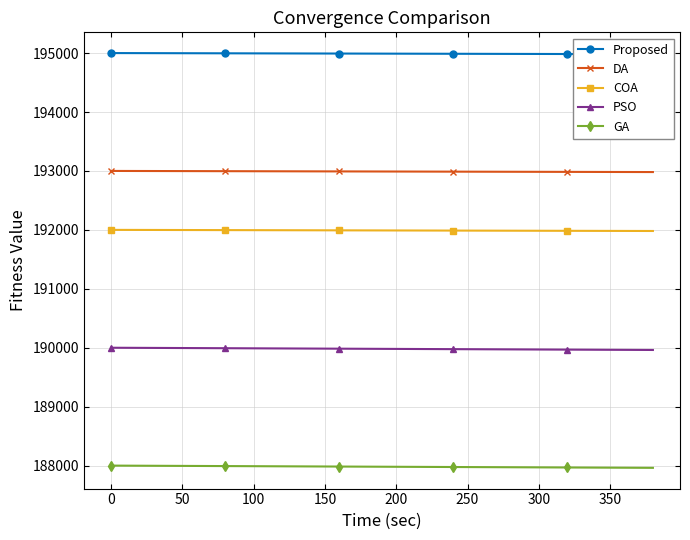

The DA series shows 309711 at 0. True or false?

False